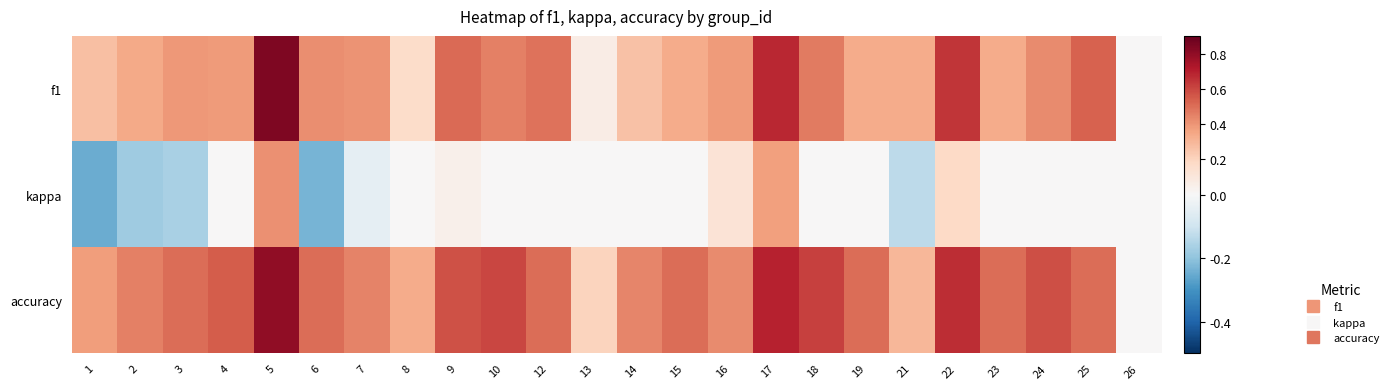

Which has a higher value, 19 or 12?

12